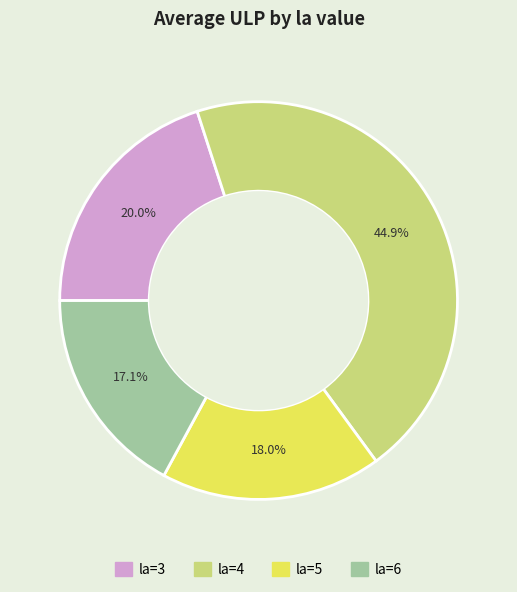

Does any single category account for the majority?

No